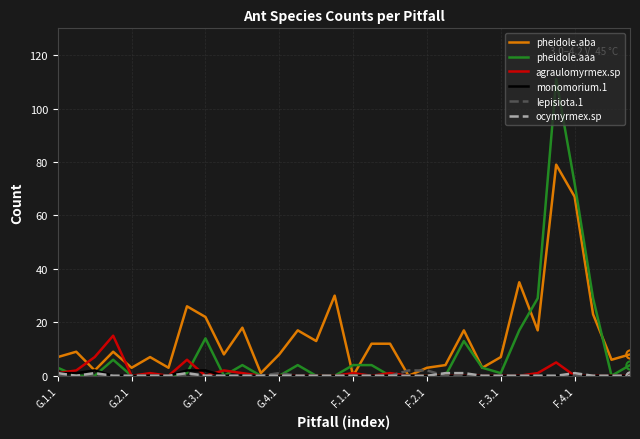

What is the highest value of the pheidole.aba series?

79